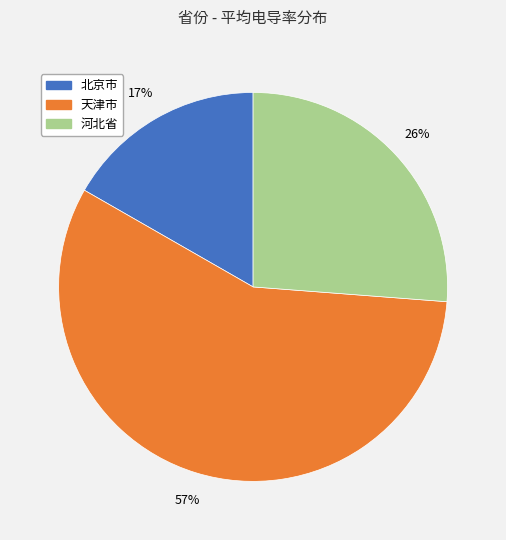

Does any single category account for the majority?

Yes